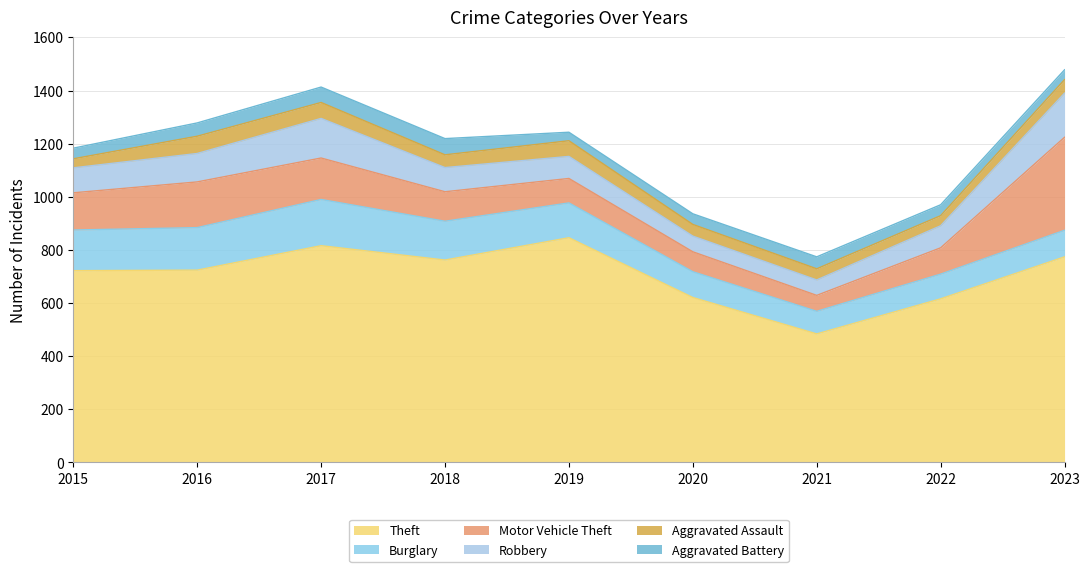

At 2015, list the series in order from smallest to largest.

Aggravated Assault, Aggravated Battery, Robbery, Motor Vehicle Theft, Burglary, Theft